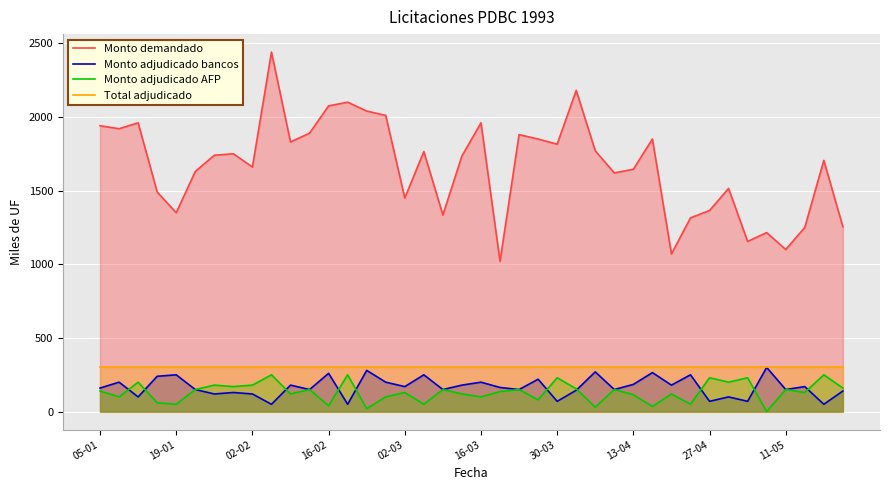

Which series has the largest range (max minus min)?

Monto demandado